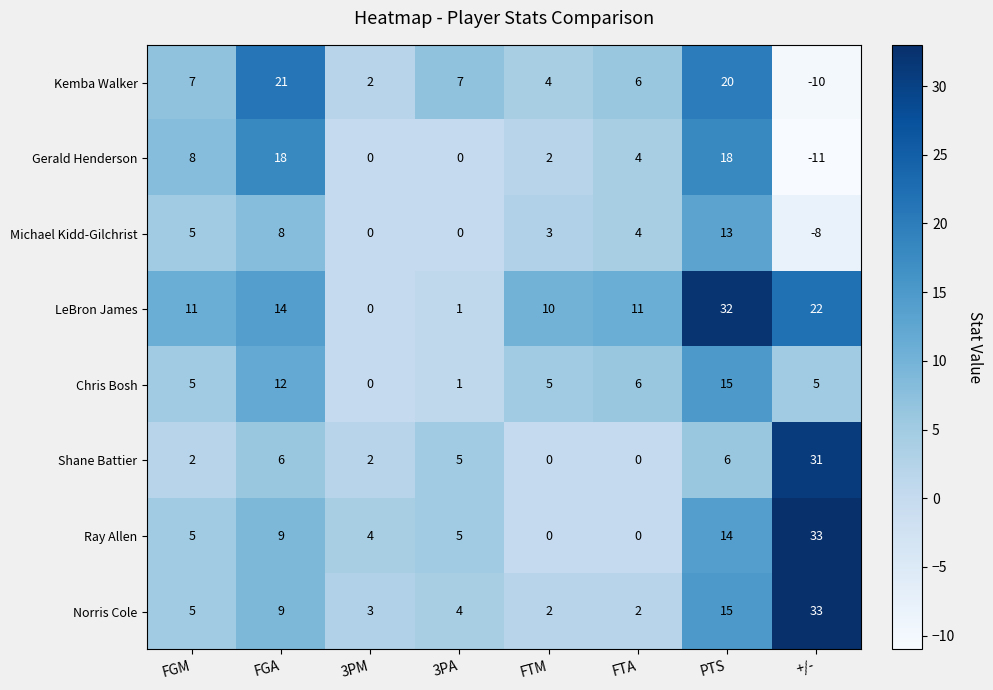

How many distinct data groups are displayed?

8